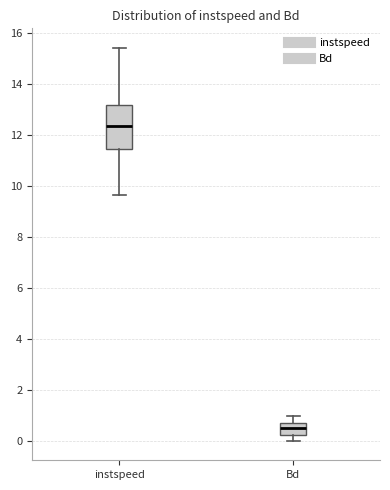

Reading left to right, transcribe this box plot: for each box, give where its median line is, the range the box spans, and where its two whiskers end, as read against the y-axis. The values are not printed on the chart, so give them approximately, as read against the axis.

instspeed: median 12.4, box 11.4 to 13.2, whiskers 9.6 to 15.4
Bd: median 0.4, box 0.2 to 0.8, whiskers 0.0 to 1.0